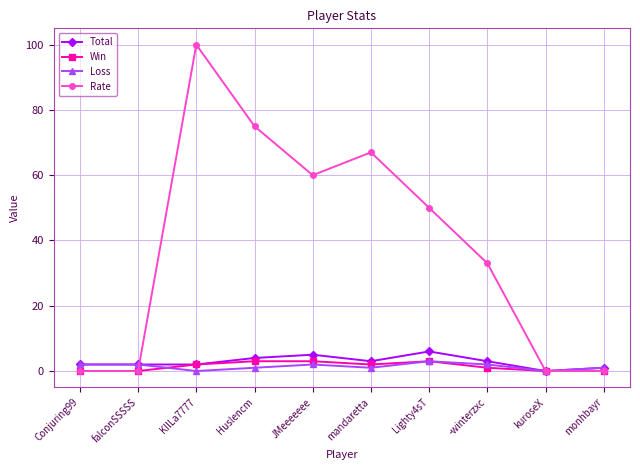

True or false: Win has a value of 0 at falconSSSSS.

True